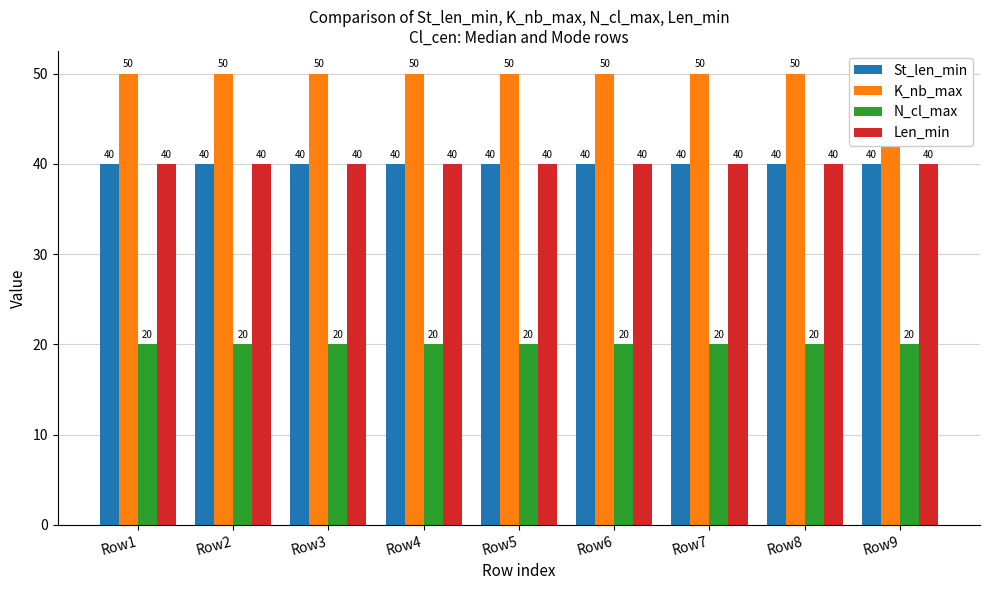

What is the highest value of the N_cl_max series?

20